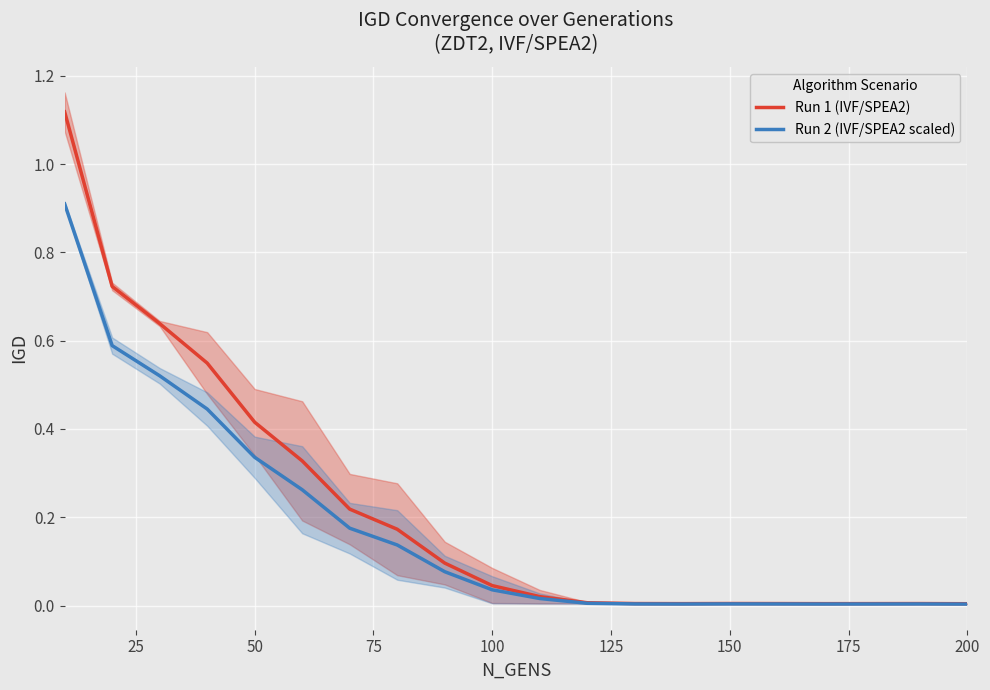

Where is the first local maximum for Run 2 (IVF/SPEA2 scaled)?

150